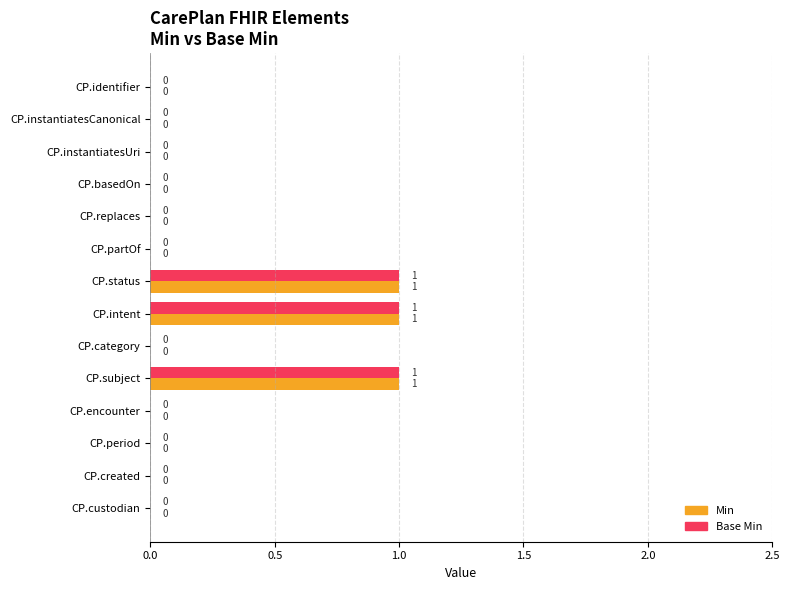

True or false: Min has a value of 0 at CP.custodian.

True